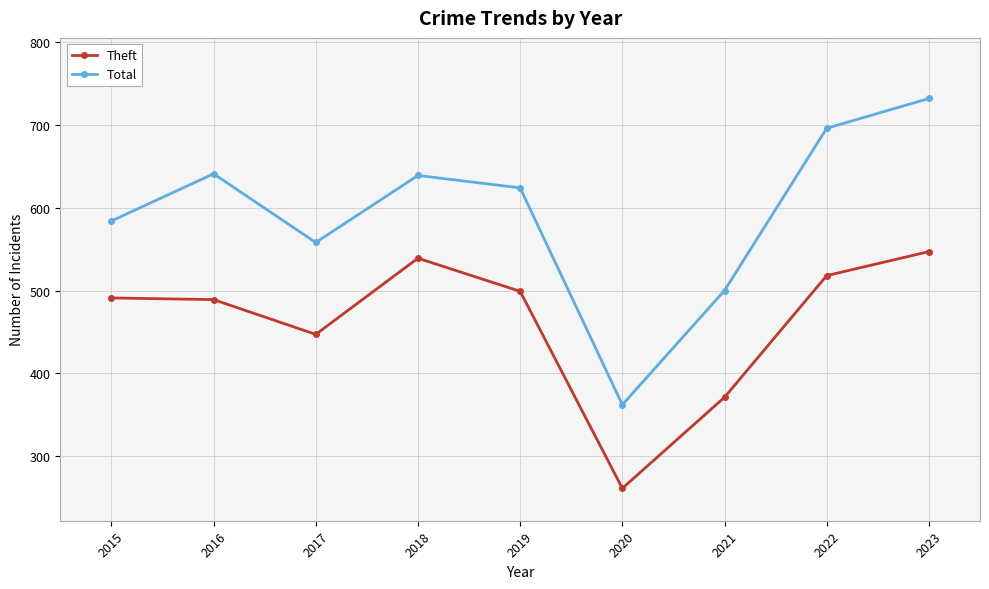

What is the smallest value displayed?

261